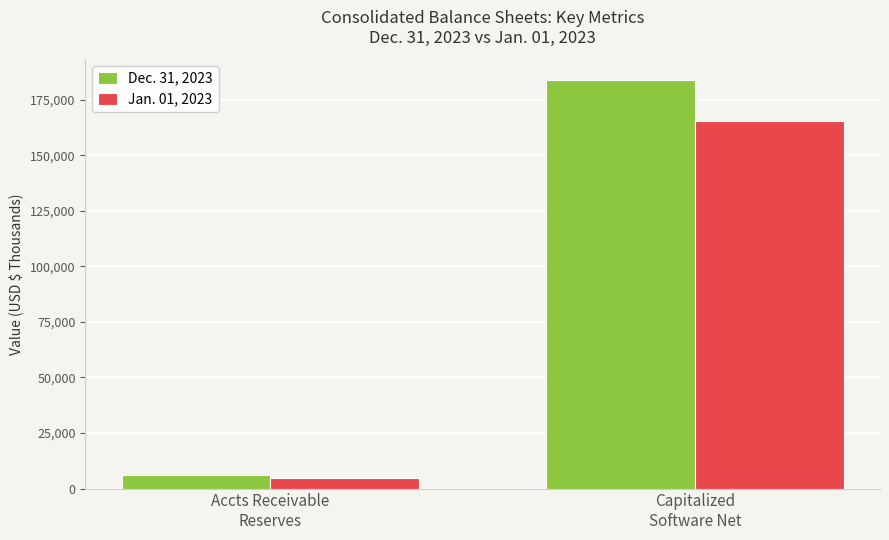

What is the sum of the Dec. 31, 2023 values at Capitalized
Software Net and Accts Receivable
Reserves?

189865